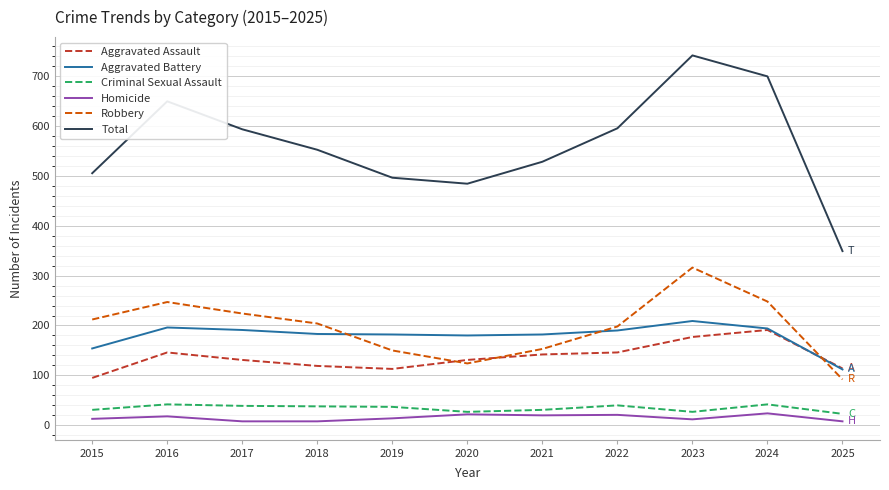

What is the difference between the highest and lowest values at 2021?

508